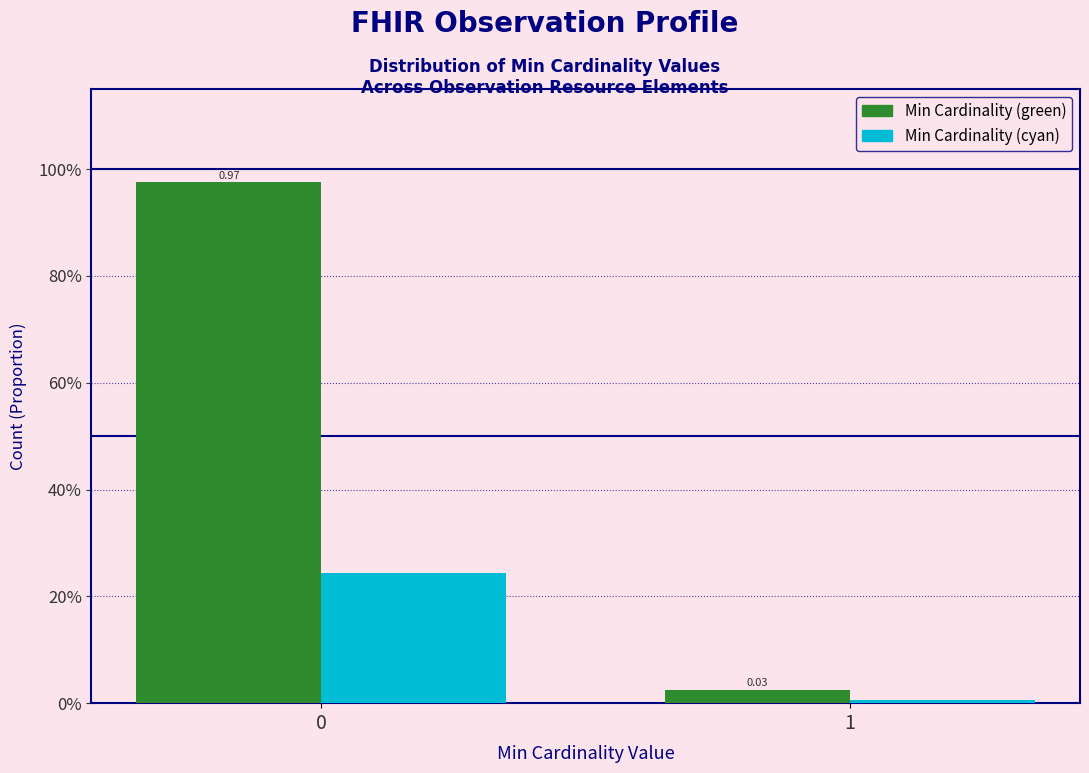

Does the chart contain stacked bars?

No